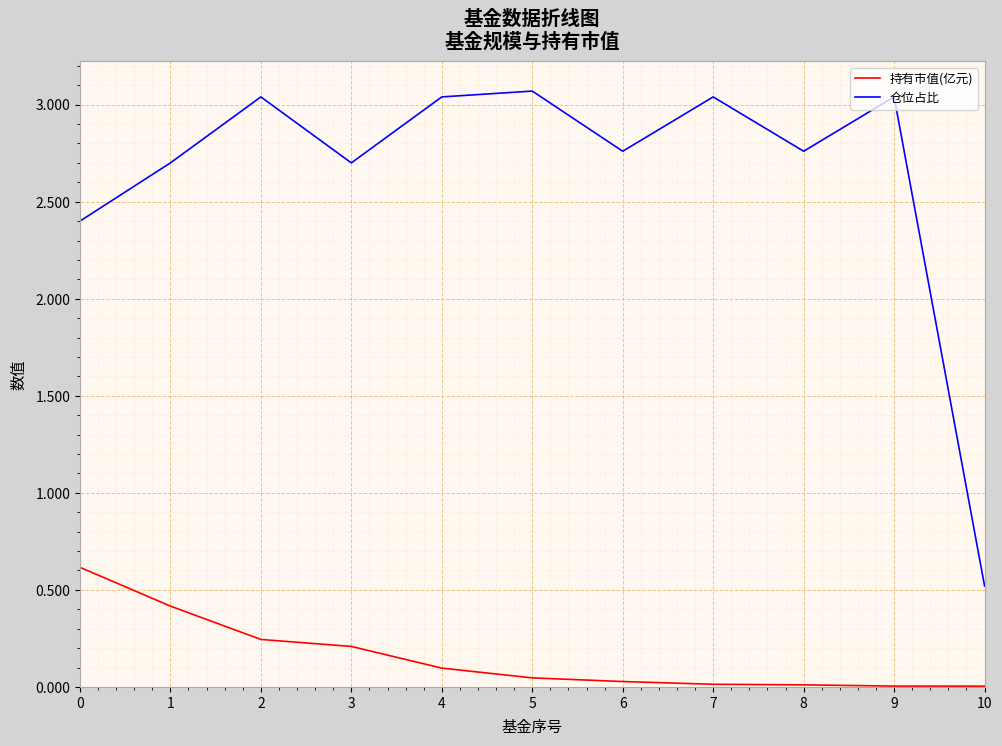

What is the total value across all series at 4?

3.1